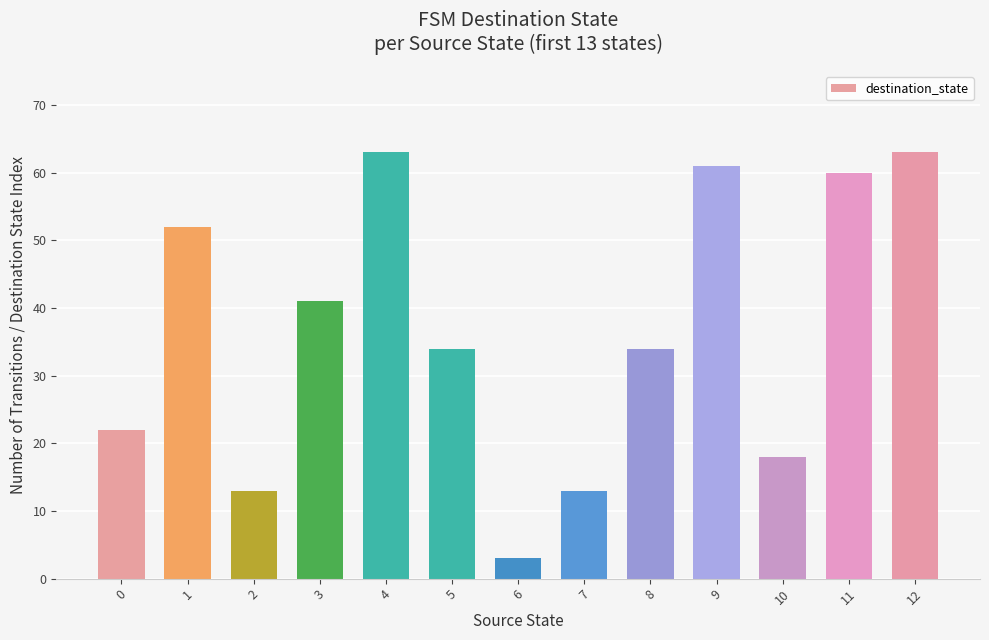

What is the maximum value shown in the chart?

63